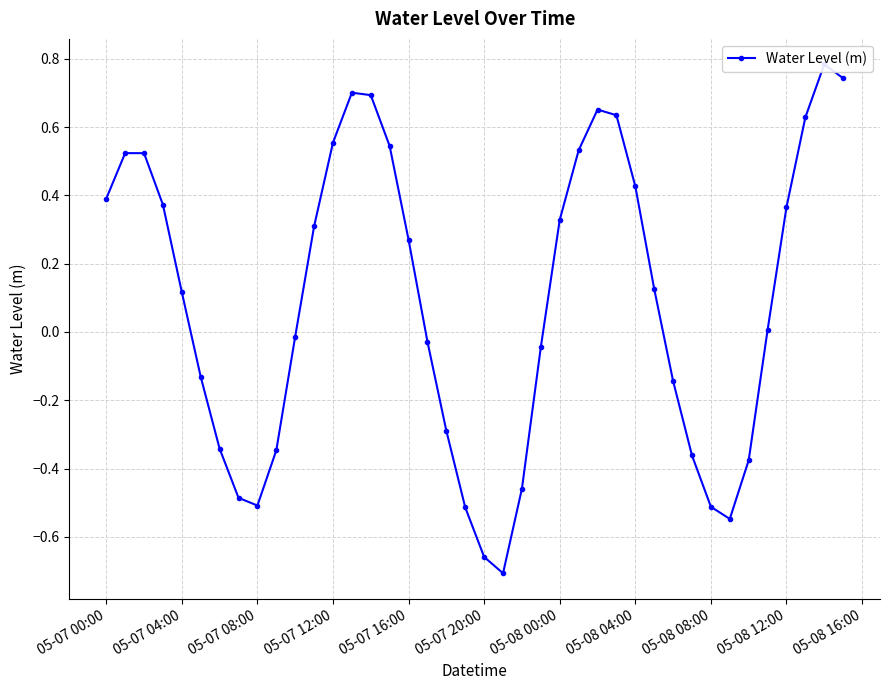

How many points are lower than both their immediate neighbors (excluding endpoints)?

3